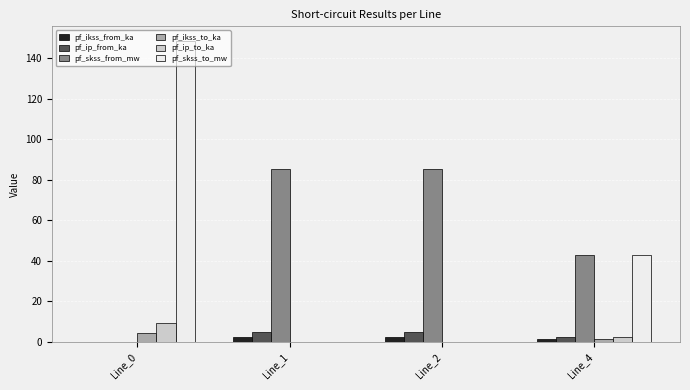

Is it true that pf_ikss_from_ka equals 2.5 at Line_1?

True